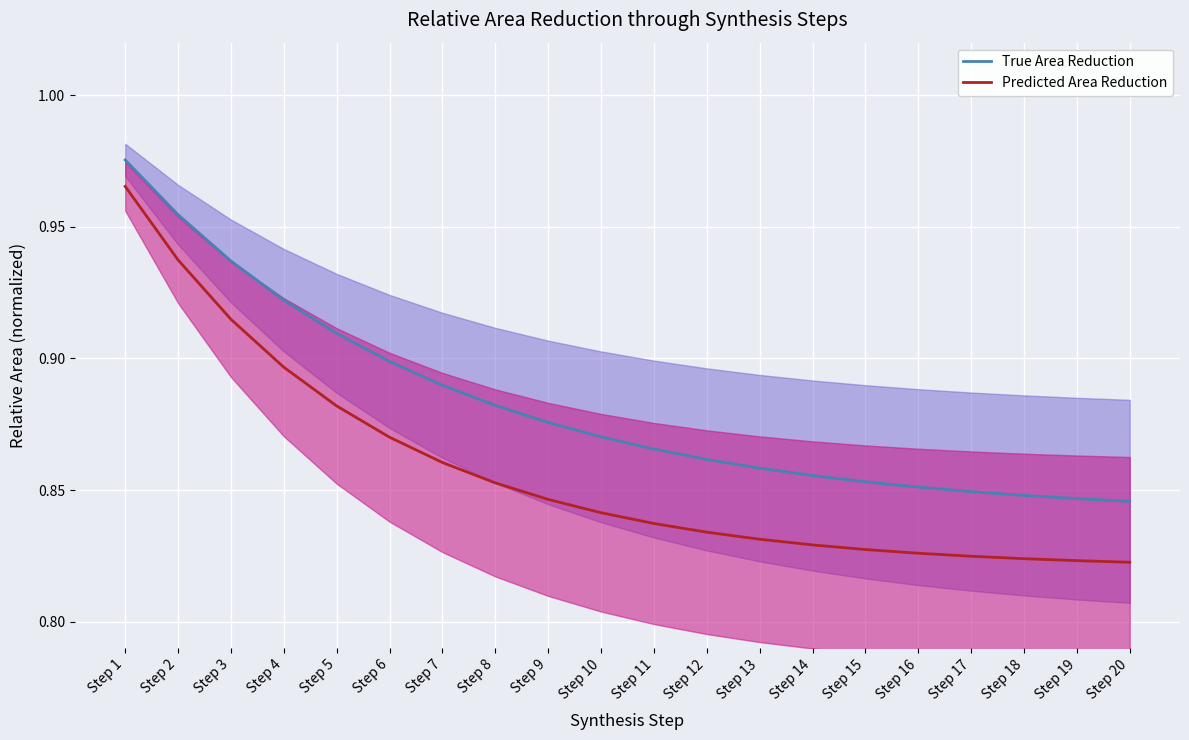

Which label corresponds to the smallest value in the chart?

Step 20